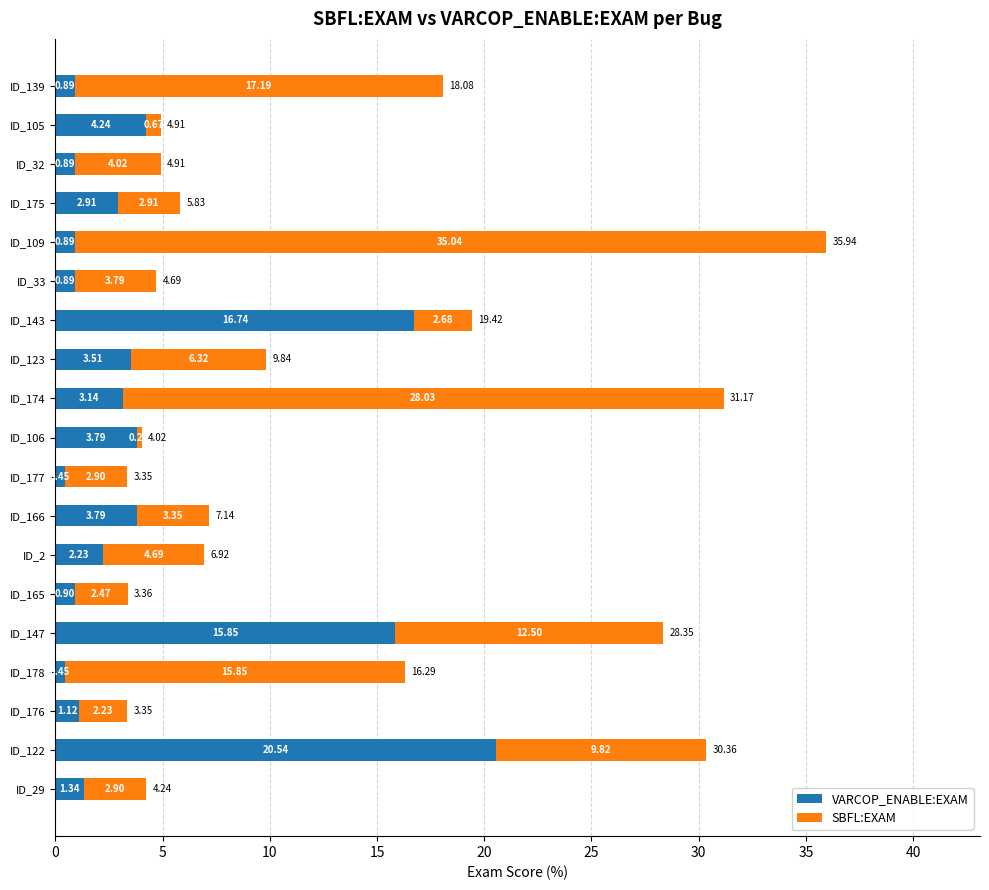

At which category is the sum across all series the highest?

ID_109